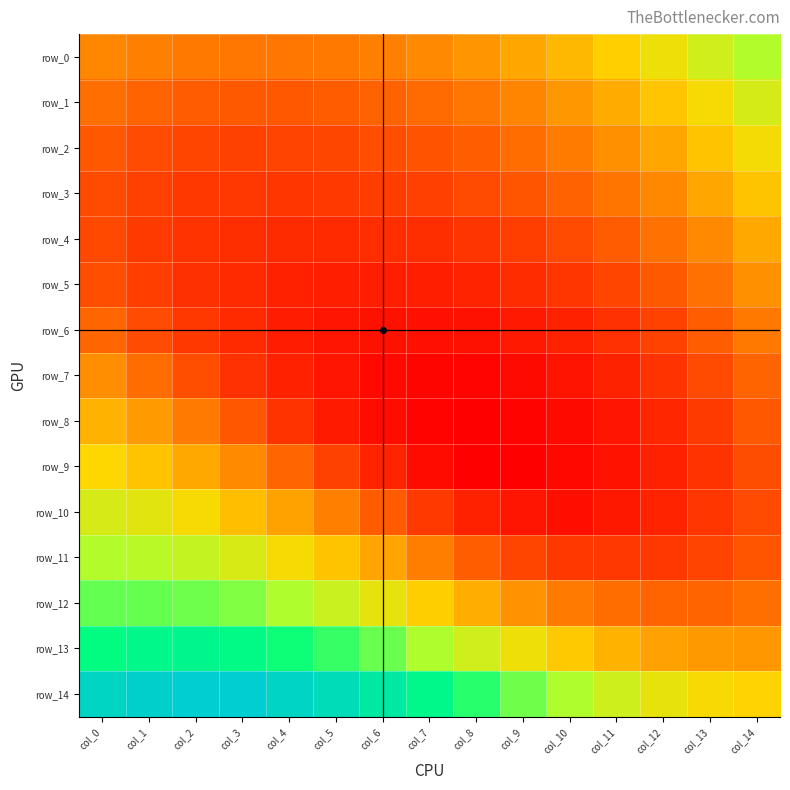

Reading left to right, what are all the values shown in this chart?

row_0: 0.3	0.3	0.3	0.3	0.3	0.3	0.3	0.3	0.3	0.3	0.3	0.3	0.3	0.3	0.4
row_1: 0.3	0.3	0.2	0.2	0.2	0.3	0.3	0.3	0.3	0.3	0.3	0.3	0.3	0.3	0.3
row_2: 0.2	0.2	0.2	0.2	0.2	0.2	0.2	0.2	0.3	0.3	0.3	0.3	0.3	0.3	0.3
row_3: 0.2	0.2	0.2	0.2	0.2	0.2	0.2	0.2	0.2	0.2	0.3	0.3	0.3	0.3	0.3
row_4: 0.2	0.2	0.2	0.2	0.2	0.2	0.2	0.2	0.2	0.2	0.2	0.2	0.3	0.3	0.3
row_5: 0.2	0.2	0.2	0.2	0.2	0.2	0.2	0.2	0.2	0.2	0.2	0.2	0.2	0.3	0.3
row_6: 0.3	0.2	0.2	0.2	0.2	0.2	0.2	0.2	0.2	0.2	0.2	0.2	0.2	0.3	0.3
row_7: 0.3	0.3	0.2	0.2	0.2	0.2	0.2	0.2	0.2	0.2	0.2	0.2	0.2	0.2	0.3
row_8: 0.3	0.3	0.3	0.2	0.2	0.2	0.2	0.2	0.2	0.2	0.2	0.2	0.2	0.2	0.2
row_9: 0.3	0.3	0.3	0.3	0.3	0.2	0.2	0.2	0.2	0.2	0.2	0.2	0.2	0.2	0.2
row_10: 0.3	0.3	0.3	0.3	0.3	0.3	0.2	0.2	0.2	0.2	0.2	0.2	0.2	0.2	0.2
row_11: 0.4	0.3	0.3	0.3	0.3	0.3	0.3	0.3	0.3	0.2	0.2	0.2	0.2	0.2	0.2
row_12: 0.4	0.4	0.4	0.4	0.4	0.3	0.3	0.3	0.3	0.3	0.3	0.3	0.3	0.3	0.3
row_13: 0.4	0.4	0.4	0.4	0.4	0.4	0.4	0.4	0.3	0.3	0.3	0.3	0.3	0.3	0.3
row_14: 0.4	0.4	0.4	0.4	0.4	0.4	0.4	0.4	0.4	0.4	0.4	0.3	0.3	0.3	0.3